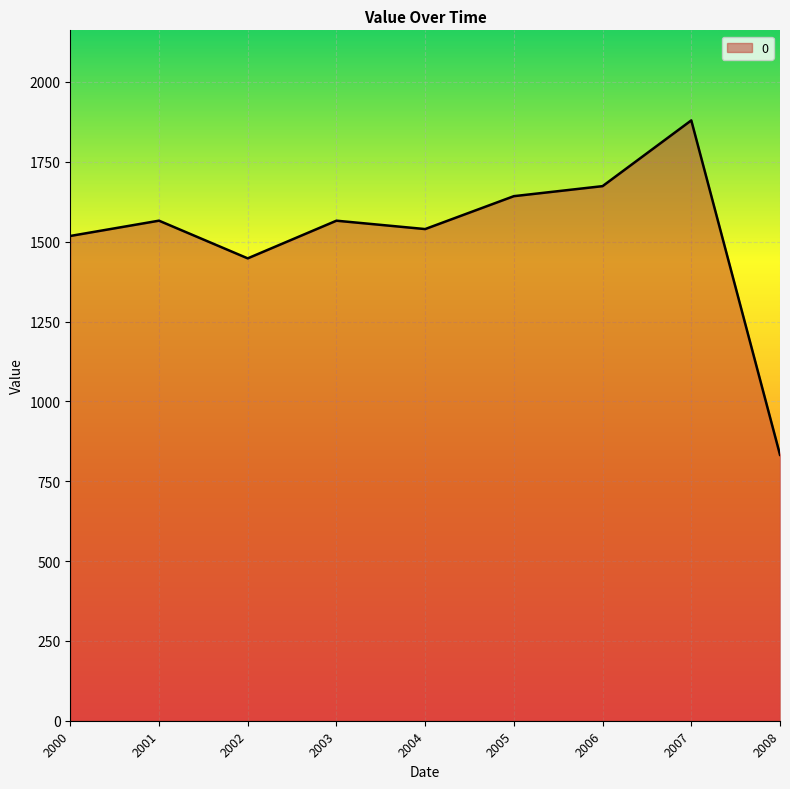

Which has a higher value, 2008 or 2005?

2005